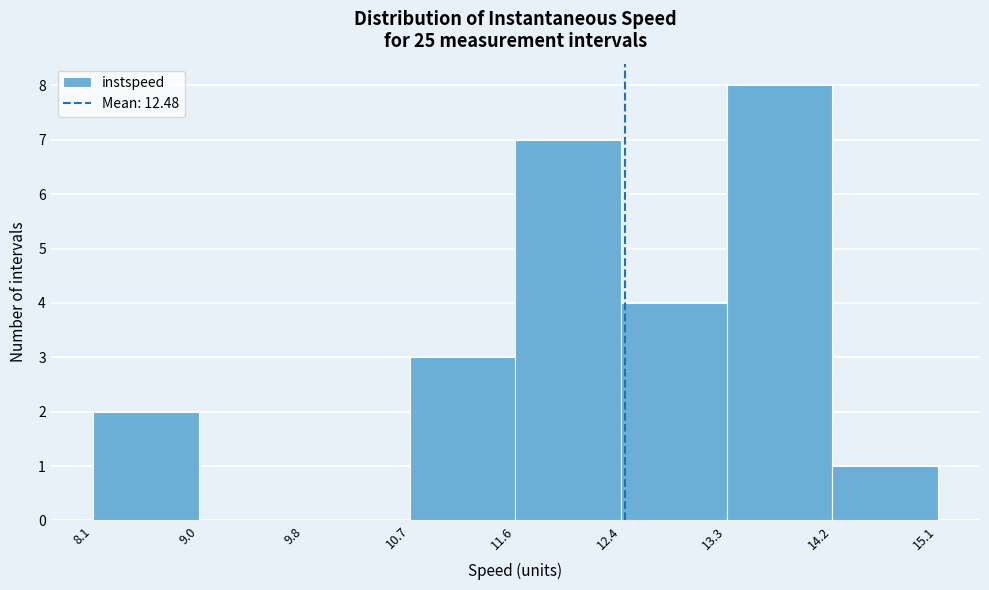

Over which range of the x-axis is the bar tallest?

13.3 to 14.2